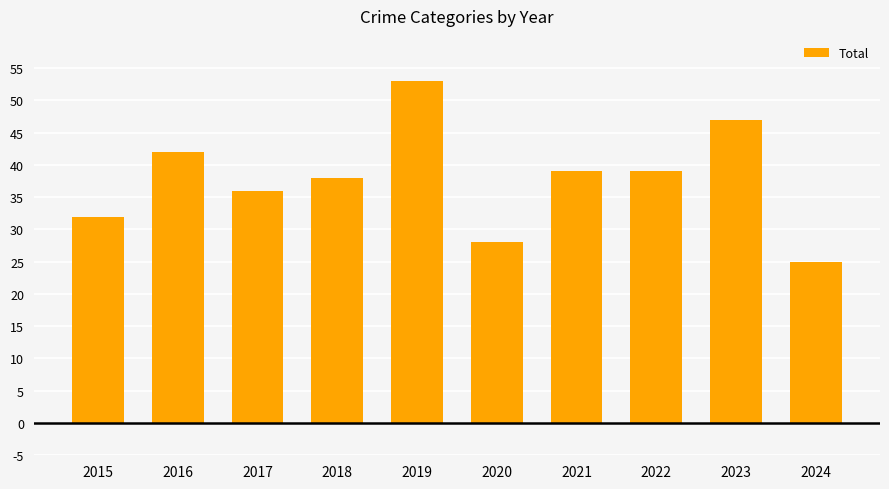

What is the value of the 10th bar from the left?

25